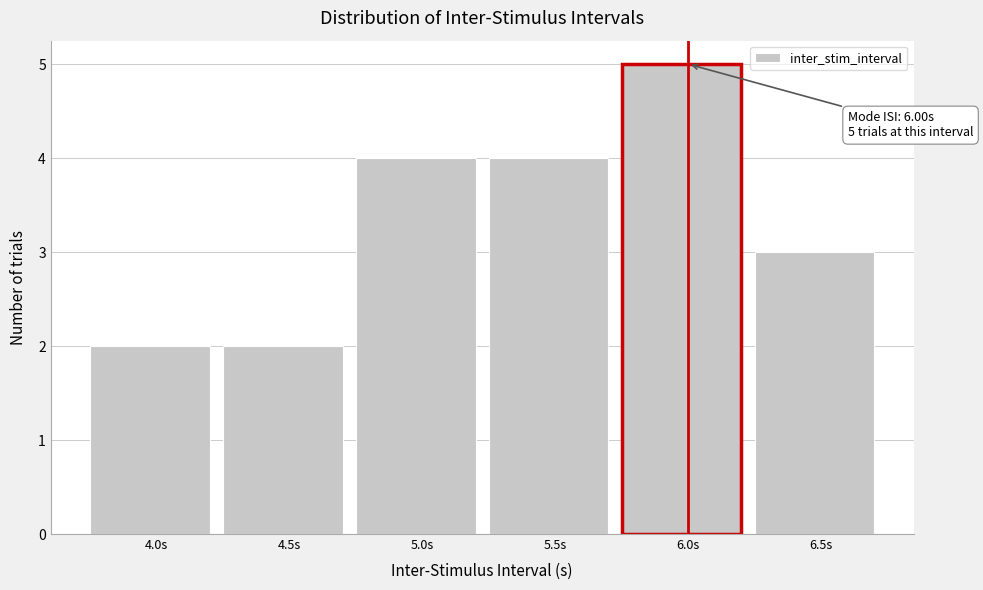

Which range on the x-axis has the tallest bar?

5.75 to 6.25